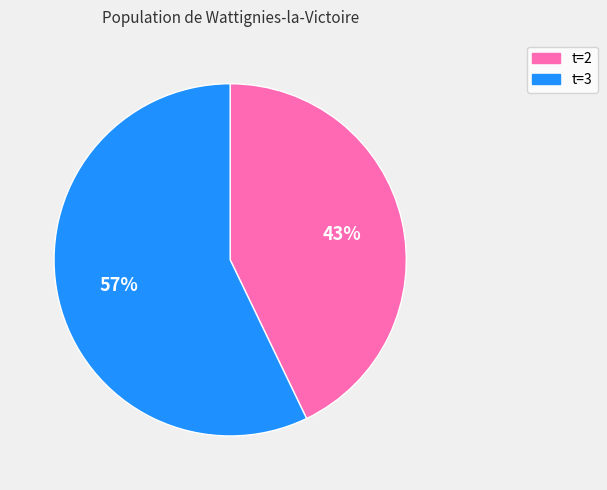

Do t=2 and t=3 together represent more than half of the pie?

Yes